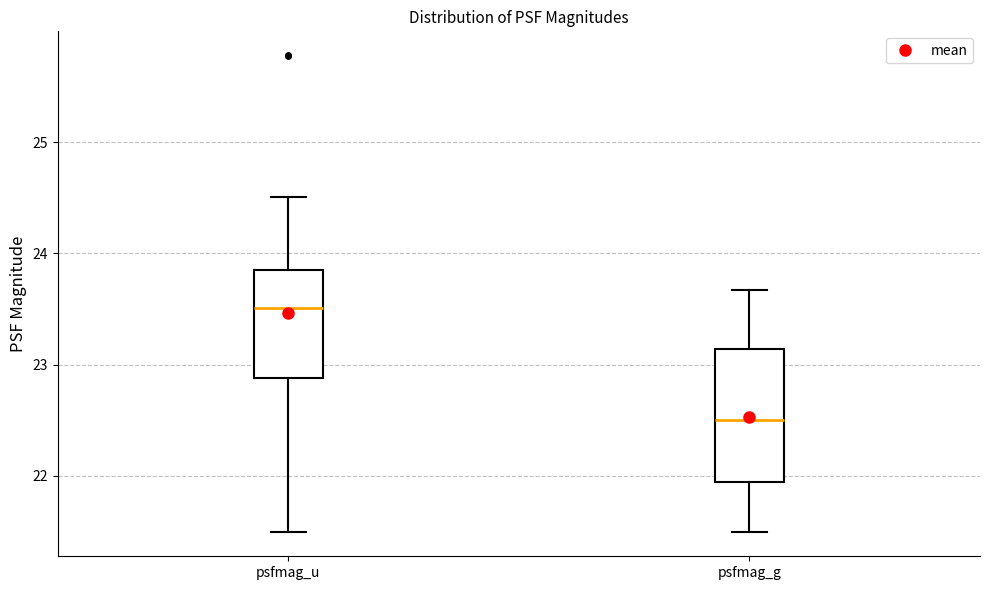

Which box has the lowest median line?

psfmag_g